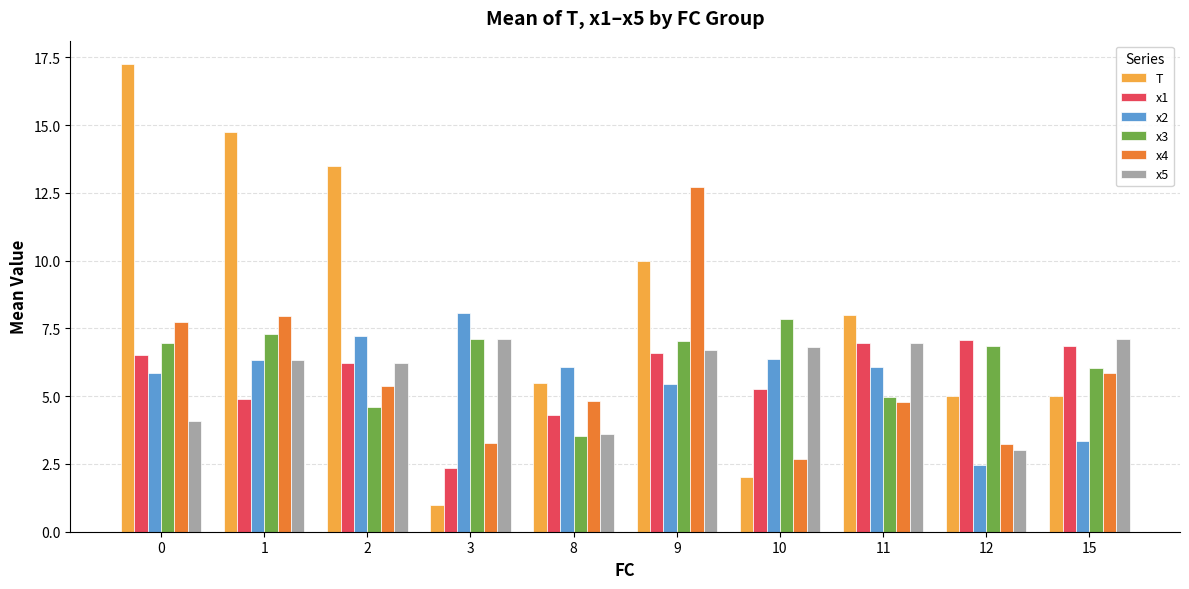

Which series has the largest total across all categories?

T